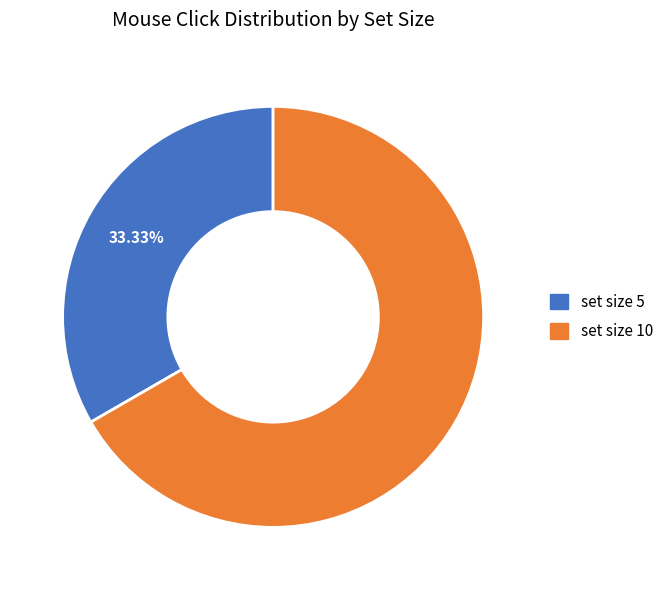

To the nearest percent, what is the difference between the set size 10 and set size 5 slice percentages?

33%